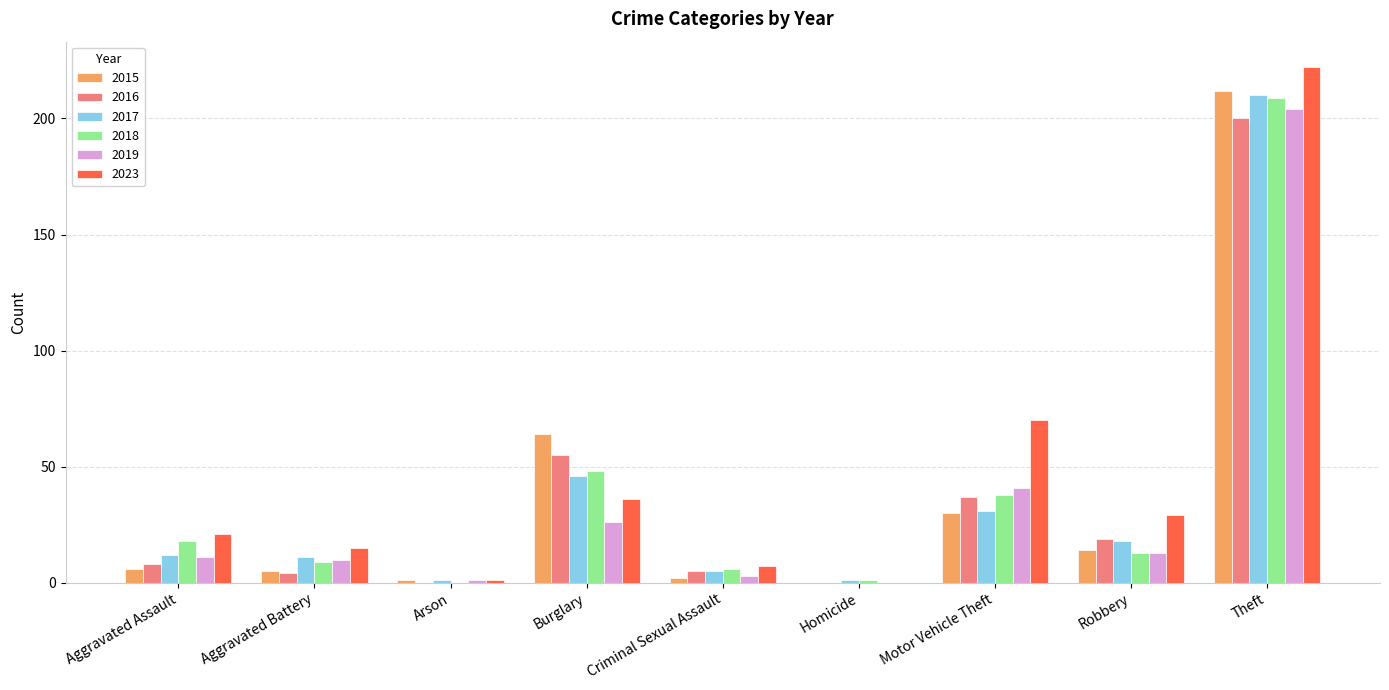

Where is 2019 nearest to the value 102?

Motor Vehicle Theft